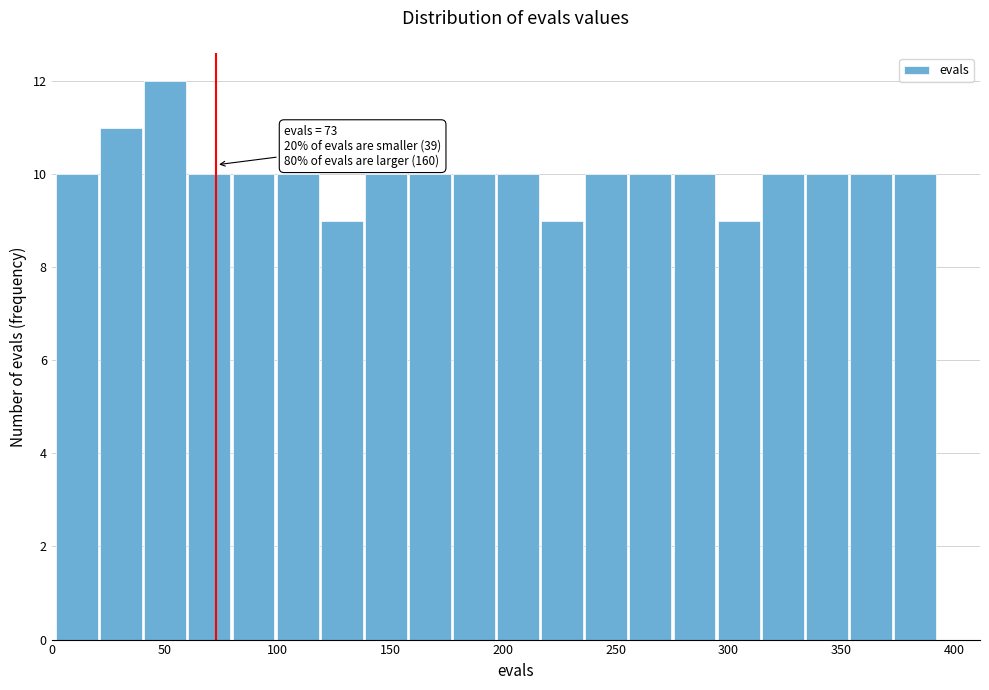

Read against the x-axis, roughly where is the centre of the tallest bar?

50